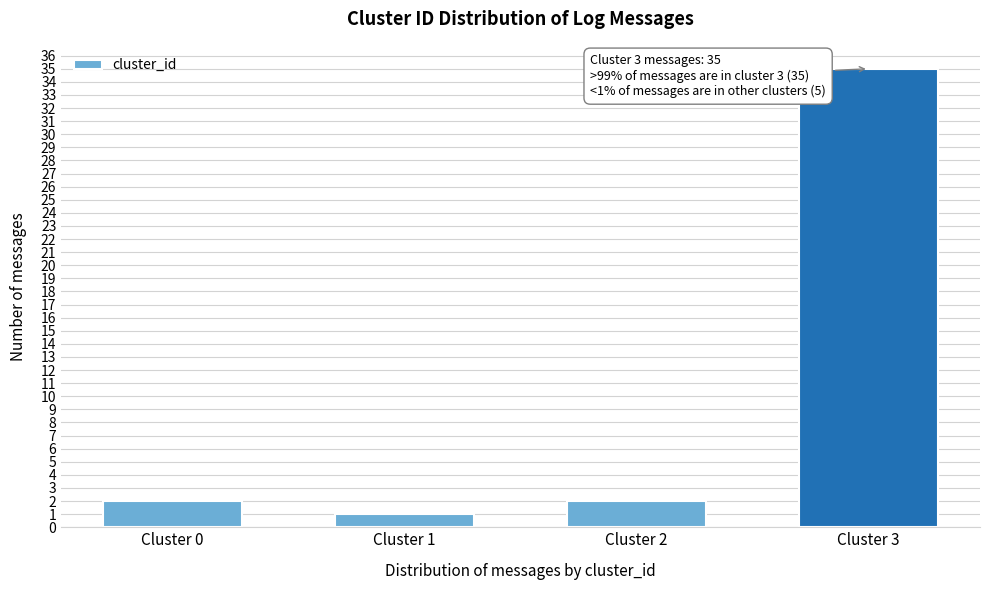

Reading left to right, what are all the values shown in this chart?

2	1	2	35